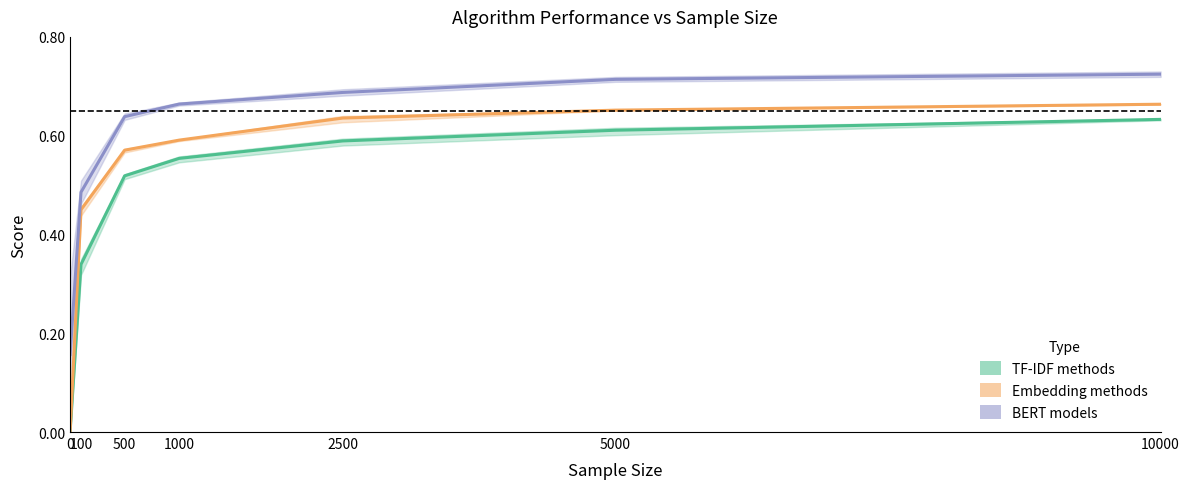

Count the Embedding methods values in the range 0 to 1.

7